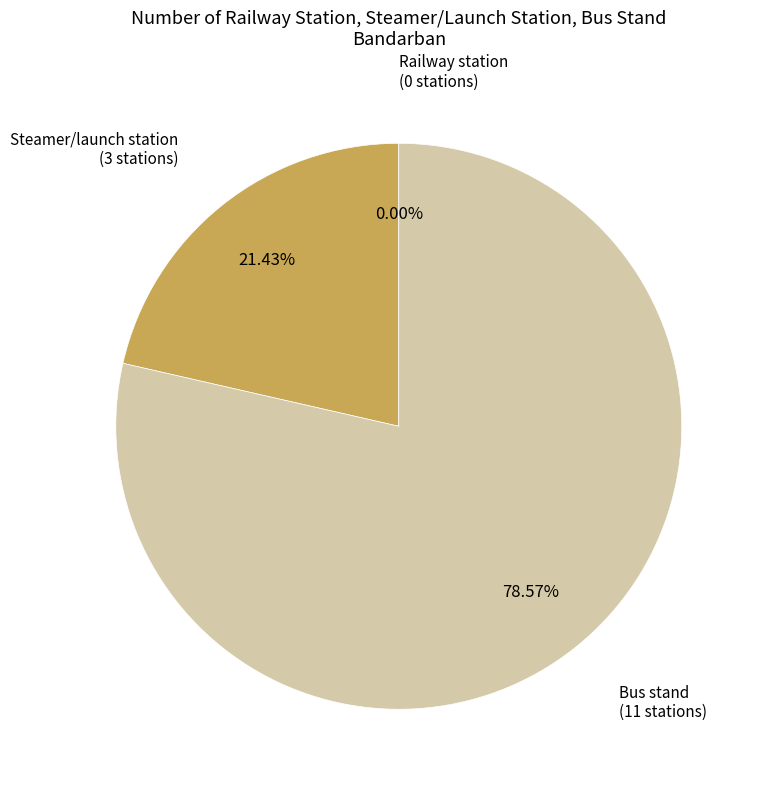

Combined, do Railway station and Steamer/launch station account for over 50%?

No